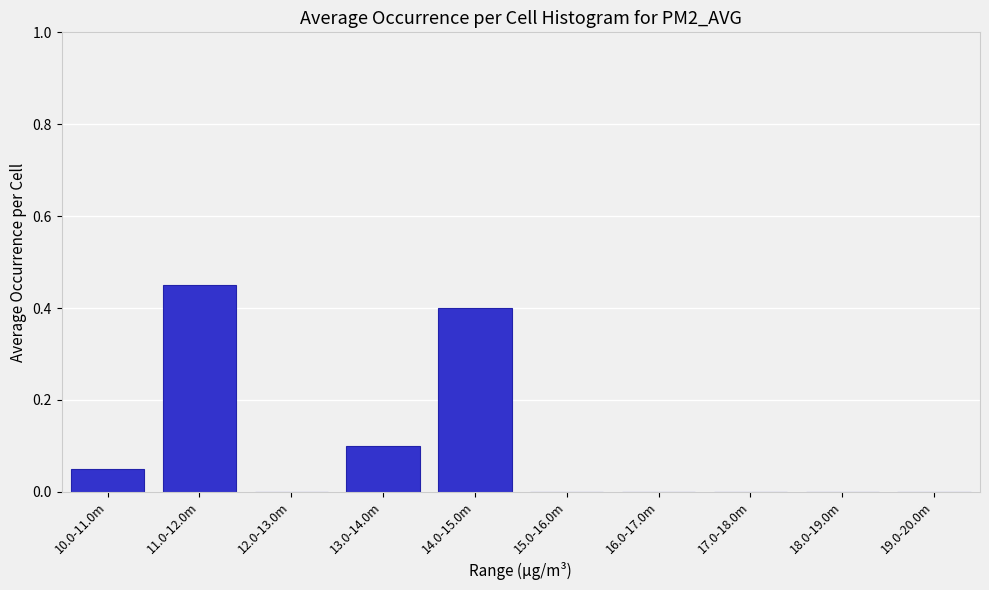

Which category has the highest value across all series?

11.0-12.0m